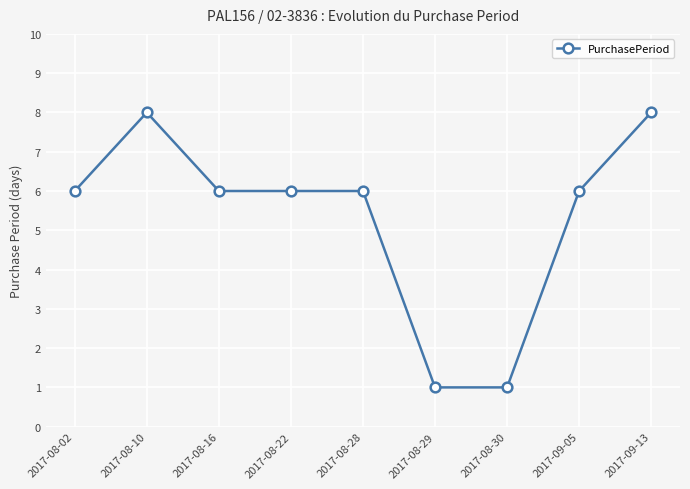

How many distinct data groups are displayed?

1